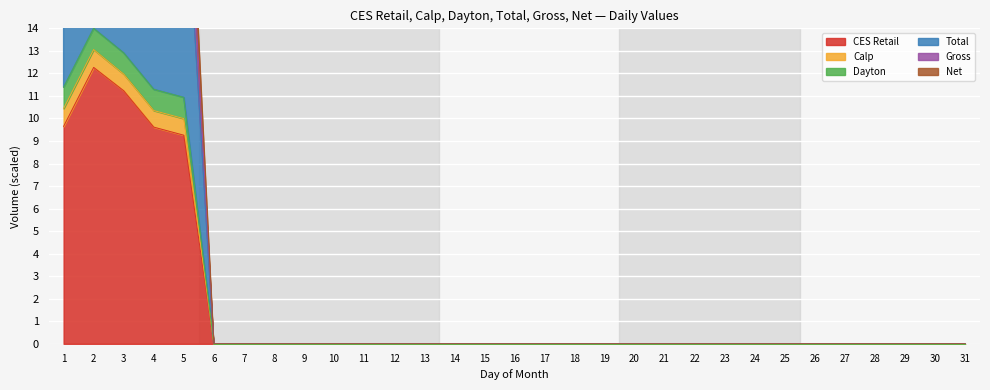

Reading left to right, transcribe all the data shown in this chart.

CES Retail: 1=9.7	2=12.3	3=11.2	4=9.6	5=9.3	6=0.0	7=0.0	8=0.0	9=0.0	10=0.0	11=0.0	12=0.0	13=0.0	14=0.0	15=0.0	16=0.0	17=0.0	18=0.0	19=0.0	20=0.0	21=0.0	22=0.0	23=0.0	24=0.0	25=0.0	26=0.0	27=0.0	28=0.0	29=0.0	30=0.0	31=0.0
Calp: 1=11.4	2=14.0	3=12.9	4=11.3	5=10.9	6=0.0	7=0.0	8=0.0	9=0.0	10=0.0	11=0.0	12=0.0	13=0.0	14=0.0	15=0.0	16=0.0	17=0.0	18=0.0	19=0.0	20=0.0	21=0.0	22=0.0	23=0.0	24=0.0	25=0.0	26=0.0	27=0.0	28=0.0	29=0.0	30=0.0	31=0.0
Dayton: 1=22.8	2=28.0	3=25.8	4=22.6	5=21.9	6=0.0	7=0.0	8=0.0	9=0.0	10=0.0	11=0.0	12=0.0	13=0.0	14=0.0	15=0.0	16=0.0	17=0.0	18=0.0	19=0.0	20=0.0	21=0.0	22=0.0	23=0.0	24=0.0	25=0.0	26=0.0	27=0.0	28=0.0	29=0.0	30=0.0	31=0.0
Total: 1=25.1	2=31.2	3=28.7	4=24.8	5=24.5	6=0.0	7=0.0	8=0.0	9=0.0	10=0.0	11=0.0	12=0.0	13=0.0	14=0.0	15=0.0	16=0.0	17=0.0	18=0.0	19=0.0	20=0.0	21=0.0	22=0.0	23=0.0	24=0.0	25=0.0	26=0.0	27=0.0	28=0.0	29=0.0	30=0.0	31=0.0
Gross: 1=27.4	2=34.3	3=31.6	4=26.9	5=27.0	6=0.0	7=0.0	8=0.0	9=0.0	10=0.0	11=0.0	12=0.0	13=0.0	14=0.0	15=0.0	16=0.0	17=0.0	18=0.0	19=0.0	20=0.0	21=0.0	22=0.0	23=0.0	24=0.0	25=0.0	26=0.0	27=0.0	28=0.0	29=0.0	30=0.0	31=0.0
Net: 1=10.4	2=13.1	3=12.0	4=10.4	5=10.0	6=0.0	7=0.0	8=0.0	9=0.0	10=0.0	11=0.0	12=0.0	13=0.0	14=0.0	15=0.0	16=0.0	17=0.0	18=0.0	19=0.0	20=0.0	21=0.0	22=0.0	23=0.0	24=0.0	25=0.0	26=0.0	27=0.0	28=0.0	29=0.0	30=0.0	31=0.0